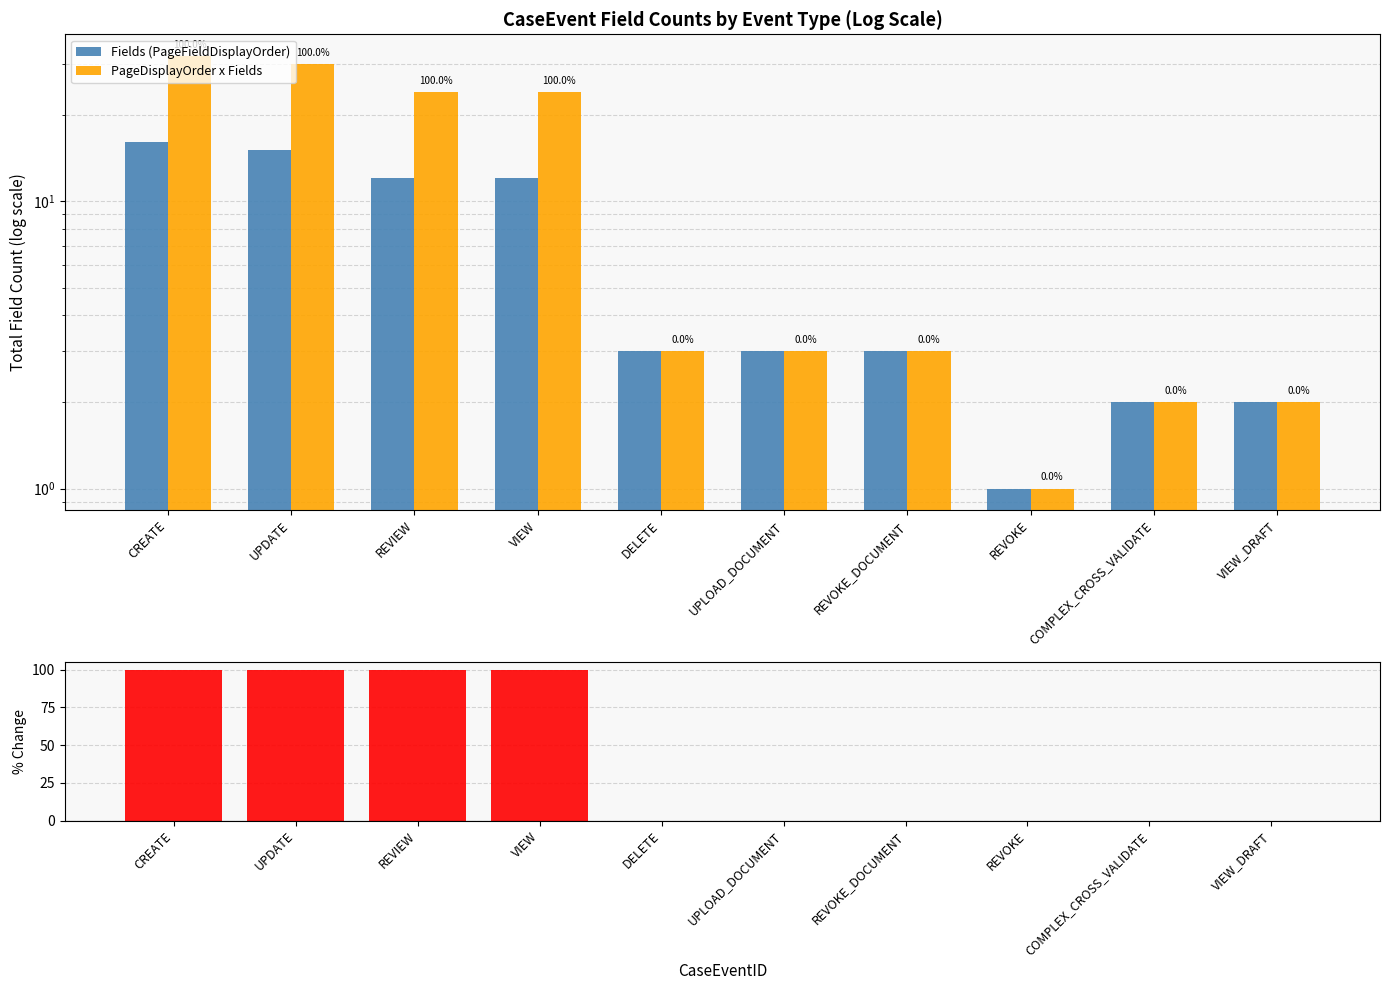

What is the sum of all Fields (PageFieldDisplayOrder) values?

69